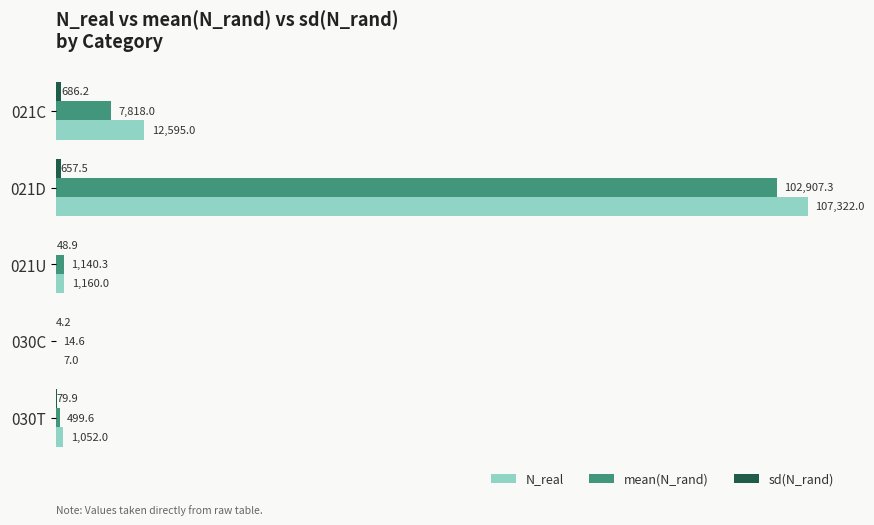

At which category is the sum across all series the highest?

021D